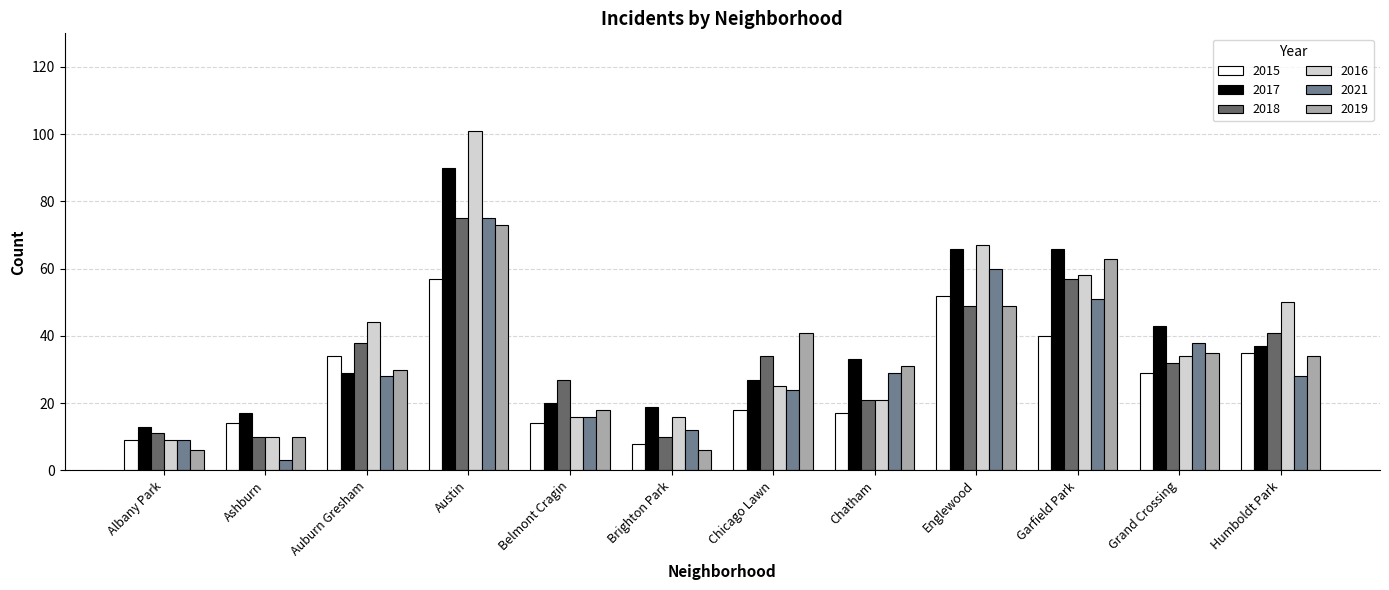

Which category has the highest value across all series?

Austin